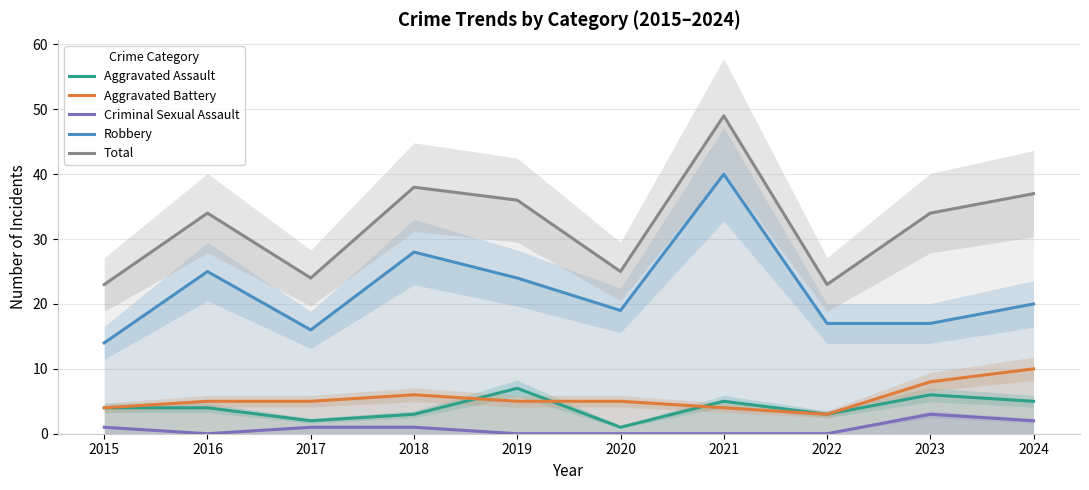

At which category is the sum across all series the highest?

2021